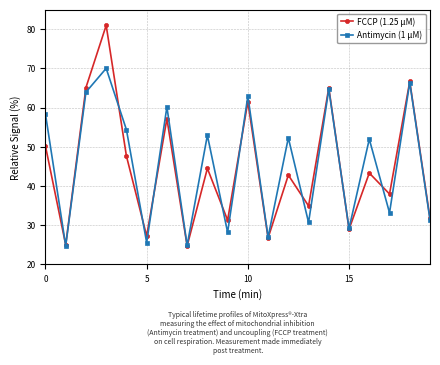

What is the maximum value shown in the chart?

81.0